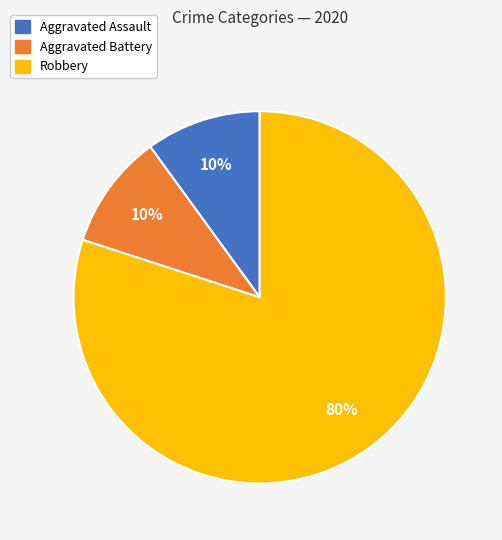

To the nearest percent, what is the average slice percentage?

33%